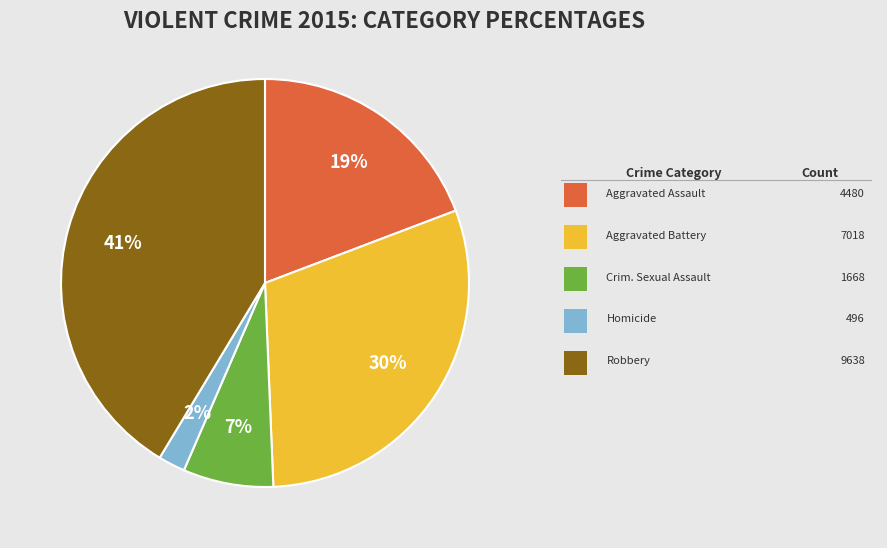

Is there any slice that represents more than half of the pie?

No